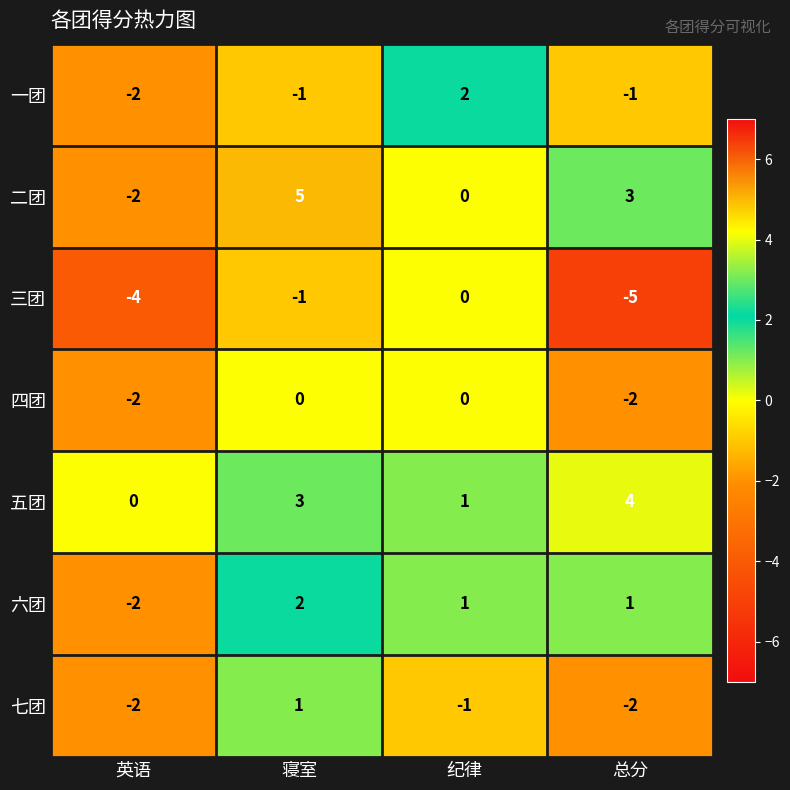

What is the difference between the maximum and minimum values in the 五团 series?

4